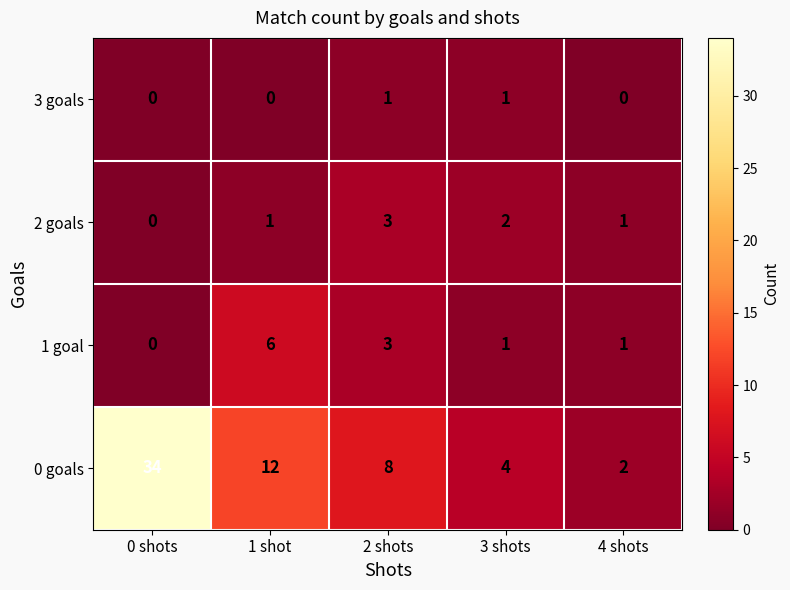

At which category is the sum across all series the highest?

0 shots